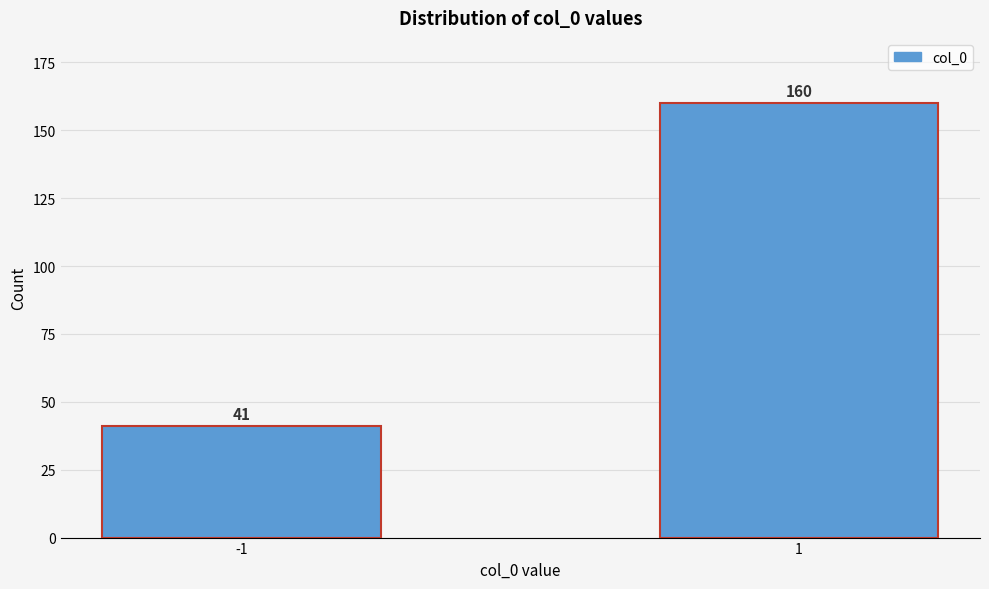

Reading left to right, list all the values displayed in this chart.

41	160